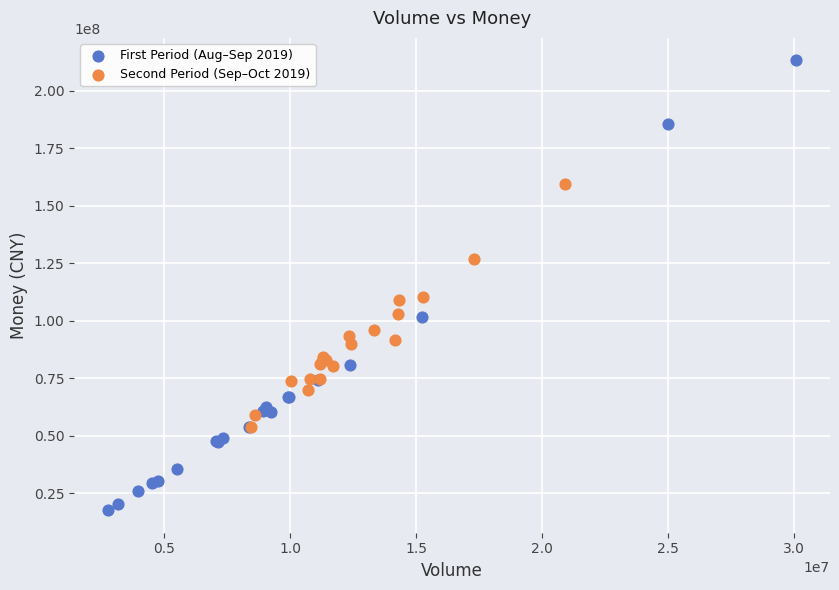

What are all the series names shown in the legend?

First Period (Aug–Sep 2019), Second Period (Sep–Oct 2019)